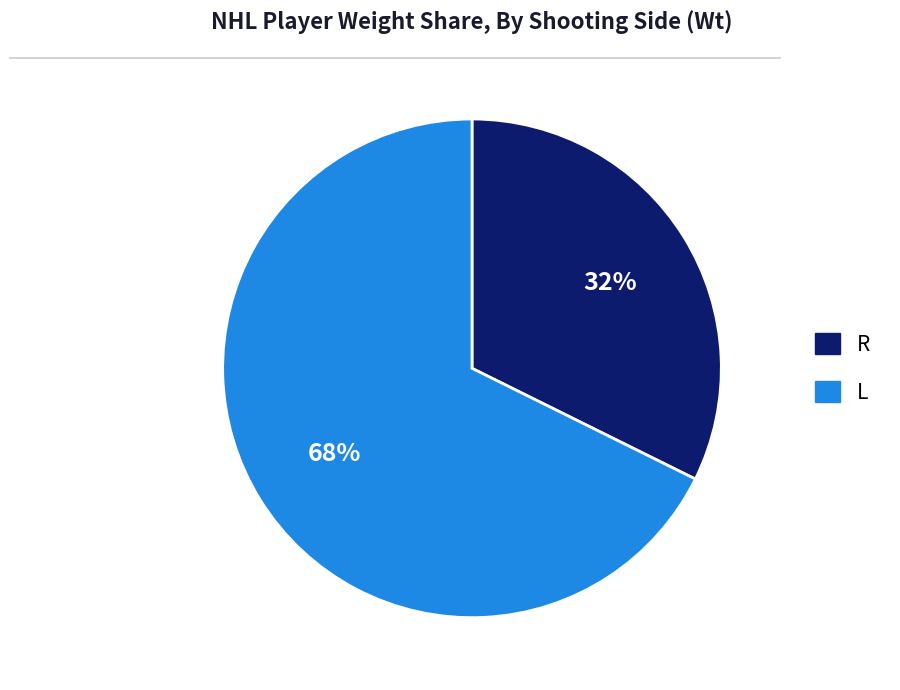

Which slice is the smallest?

R